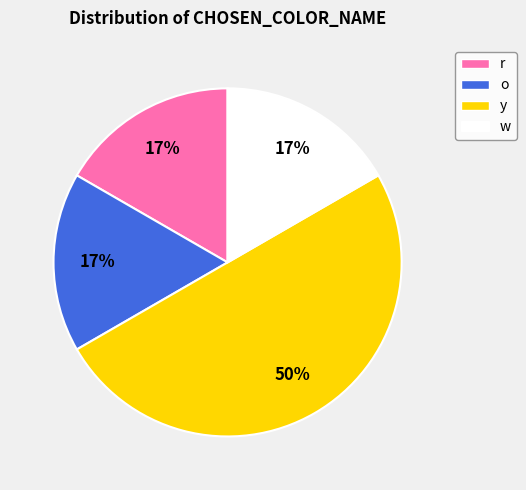

Approximately how many times larger is the value at o compared to r?

1.0